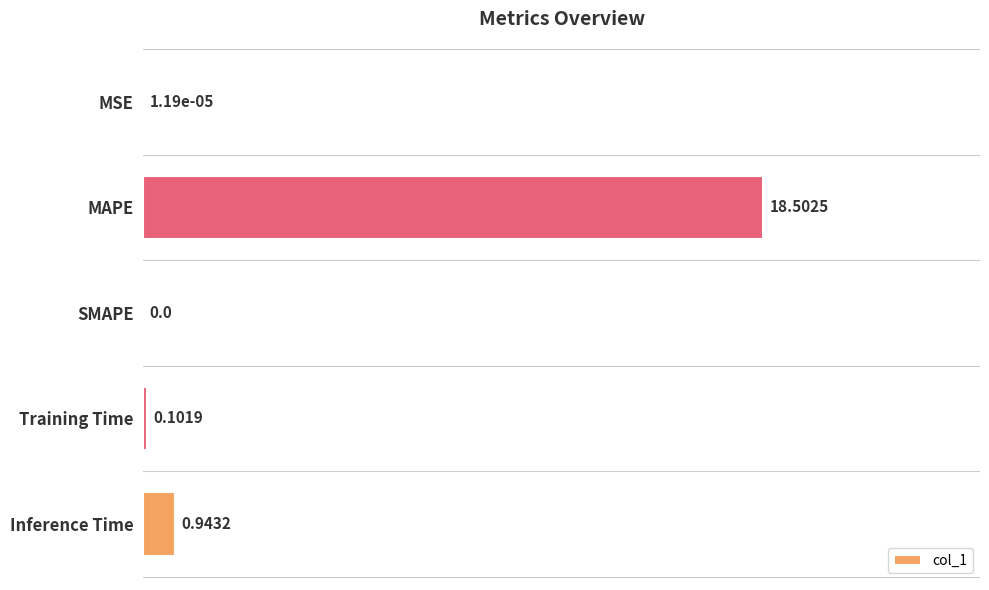

What is the greatest value displayed?

1.0